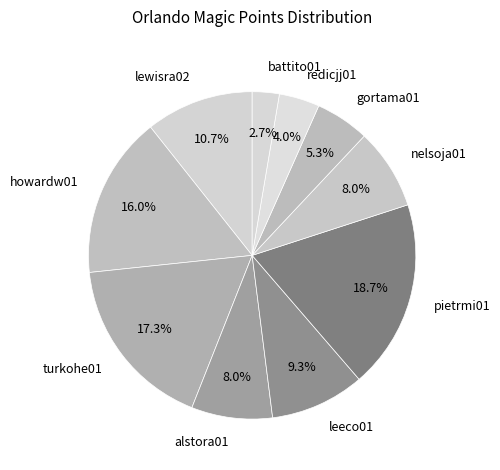

Is nelsoja01 the majority of the pie?

No